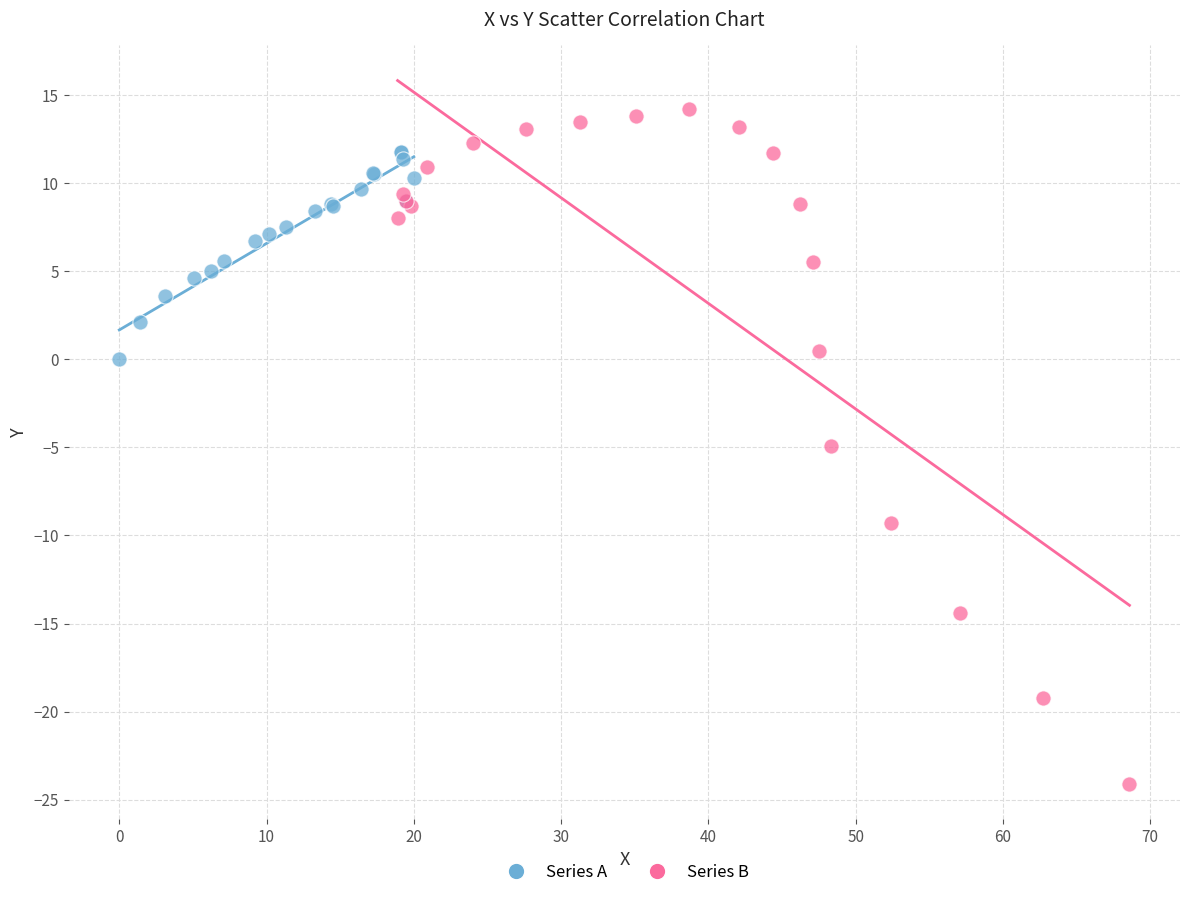

Which series has the widest spread of Y values?

Series B